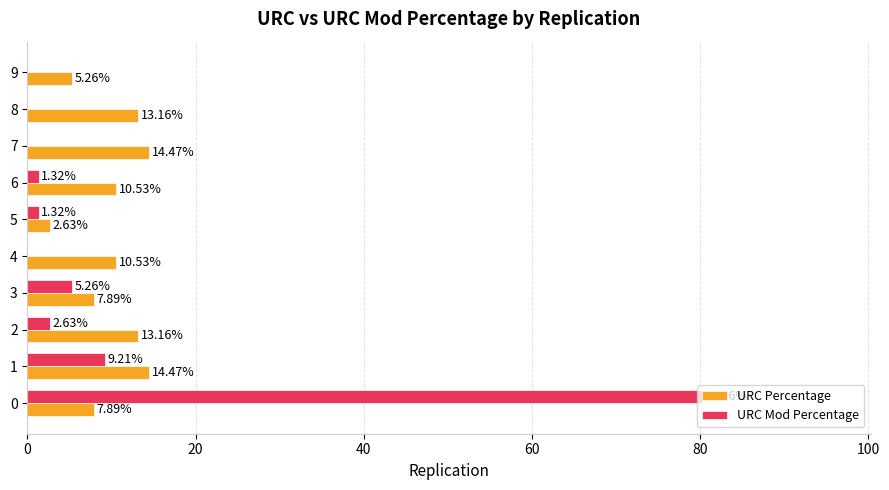

What is the total value across all series at 1?

23.7